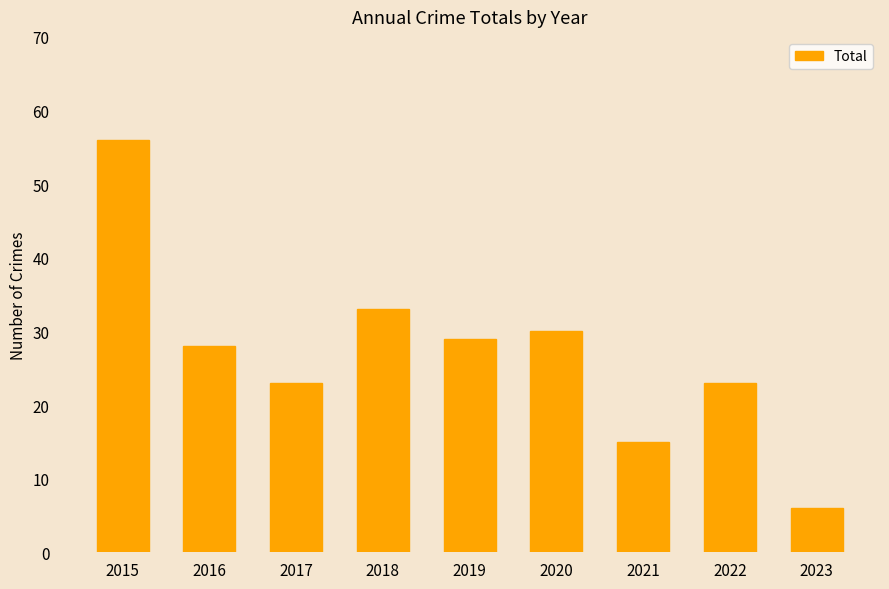

What is the smallest value displayed?

6